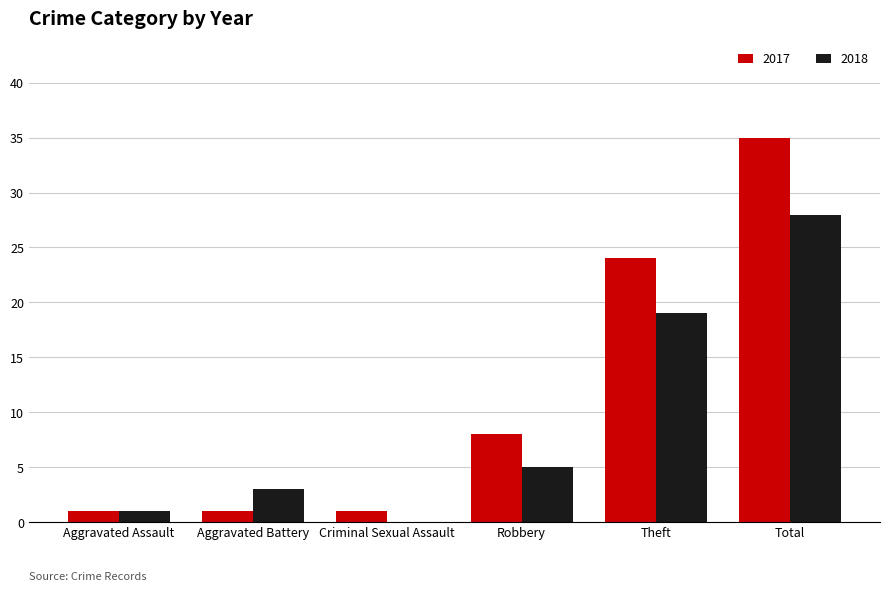

Are the bars horizontal?

No